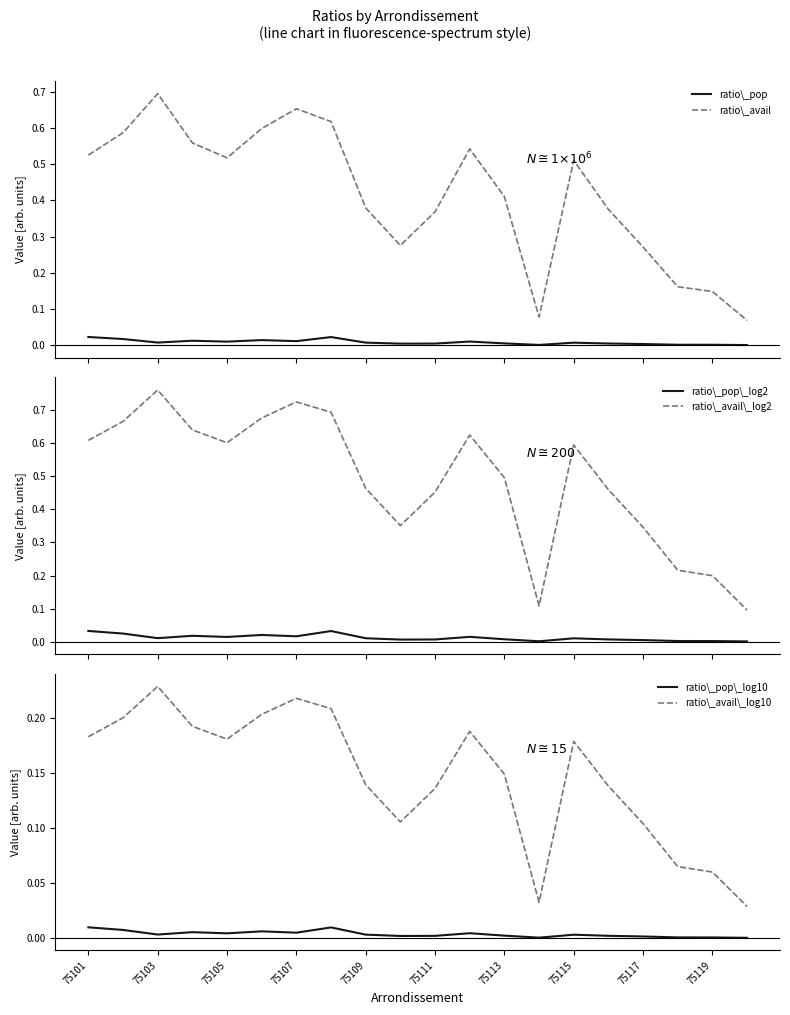

What are all the series names shown in the legend?

ratio\_pop, ratio\_avail, ratio\_pop\_log2, ratio\_avail\_log2, ratio\_pop\_log10, ratio\_avail\_log10